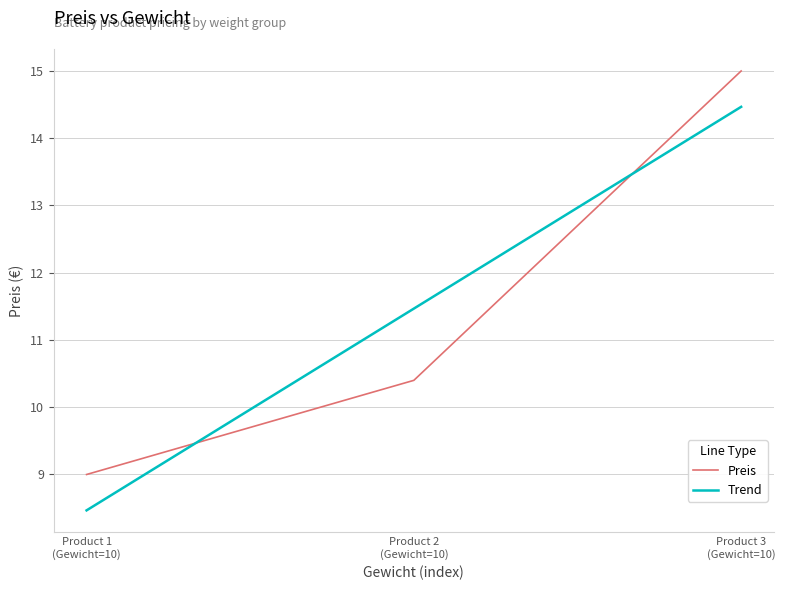

Rank the series by their maximum value, from highest to lowest.

Preis, Trend